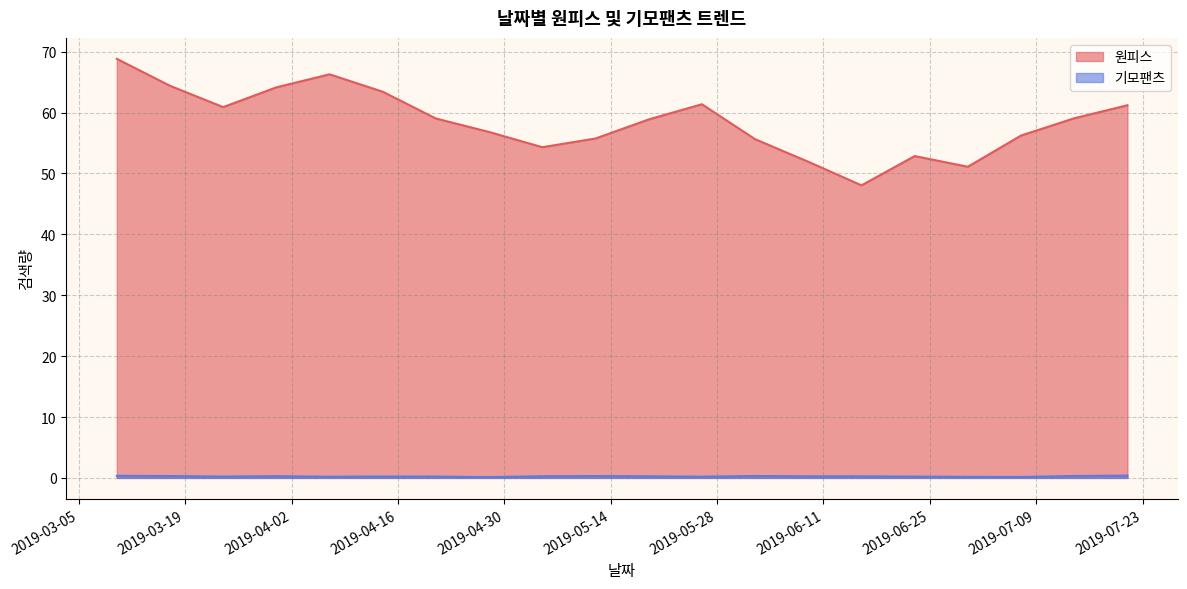

What is the total value across all series at 2019-06-23?

53.1